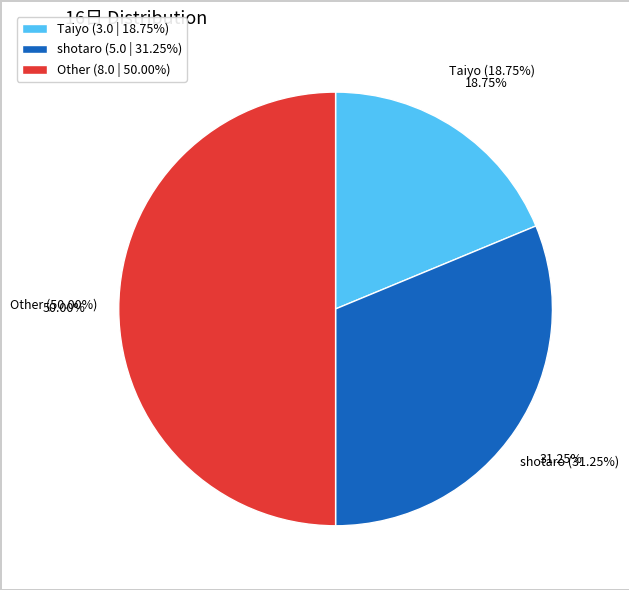

To the nearest percent, what portion does Taiyo represent?

19%